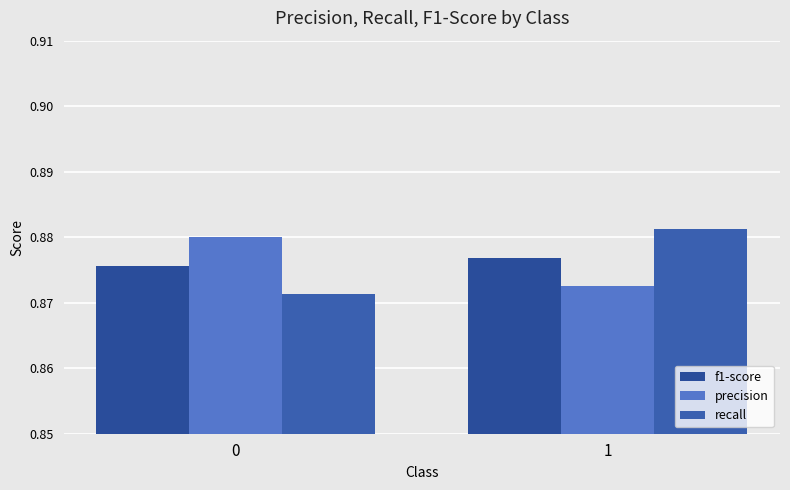

What is the value of the precision bar at the 2nd from the left?

0.9